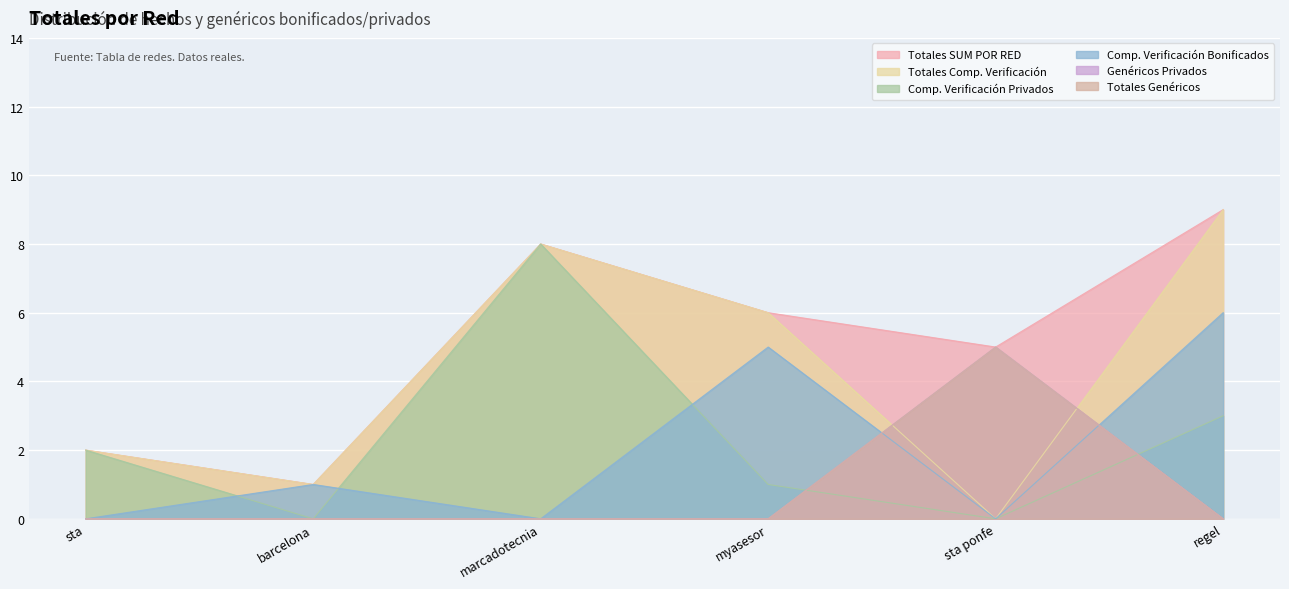

How many lines are shown in the chart?

6